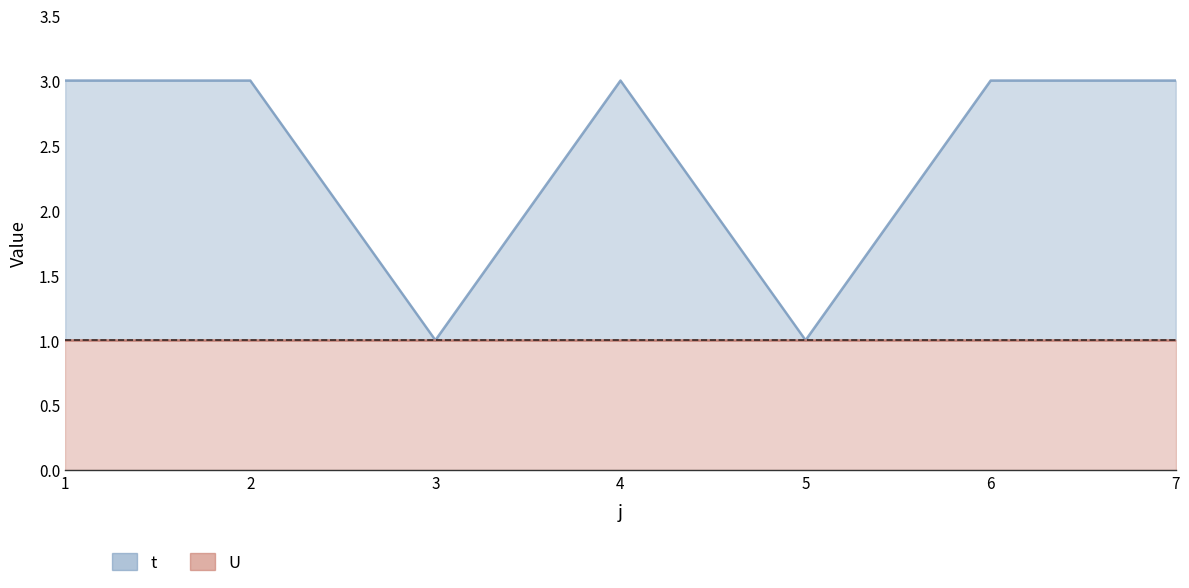

Rank the categories by value from lowest to highest.

3, 5, 1, 2, 4, 6, 7